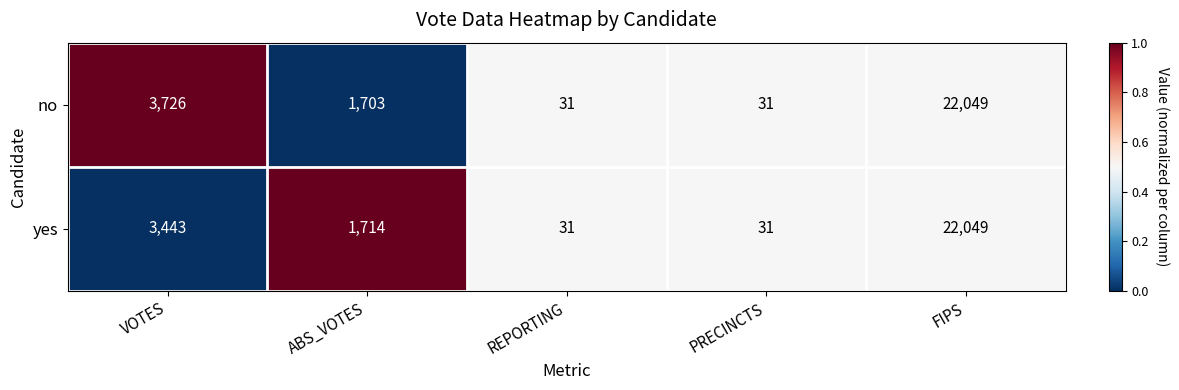

Reading right to left, list all the values displayed in this chart.

no: 22049	31	31	1703	3726
yes: 22049	31	31	1714	3443